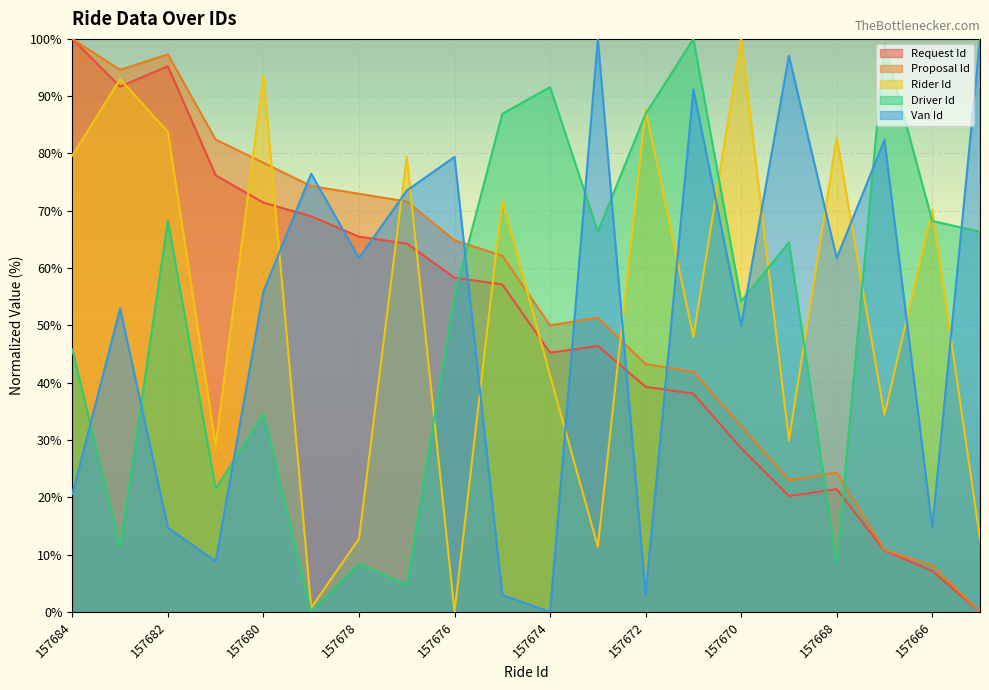

At 157669, list the series in order from largest to smallest.

Van Id, Driver Id, Rider Id, Proposal Id, Request Id